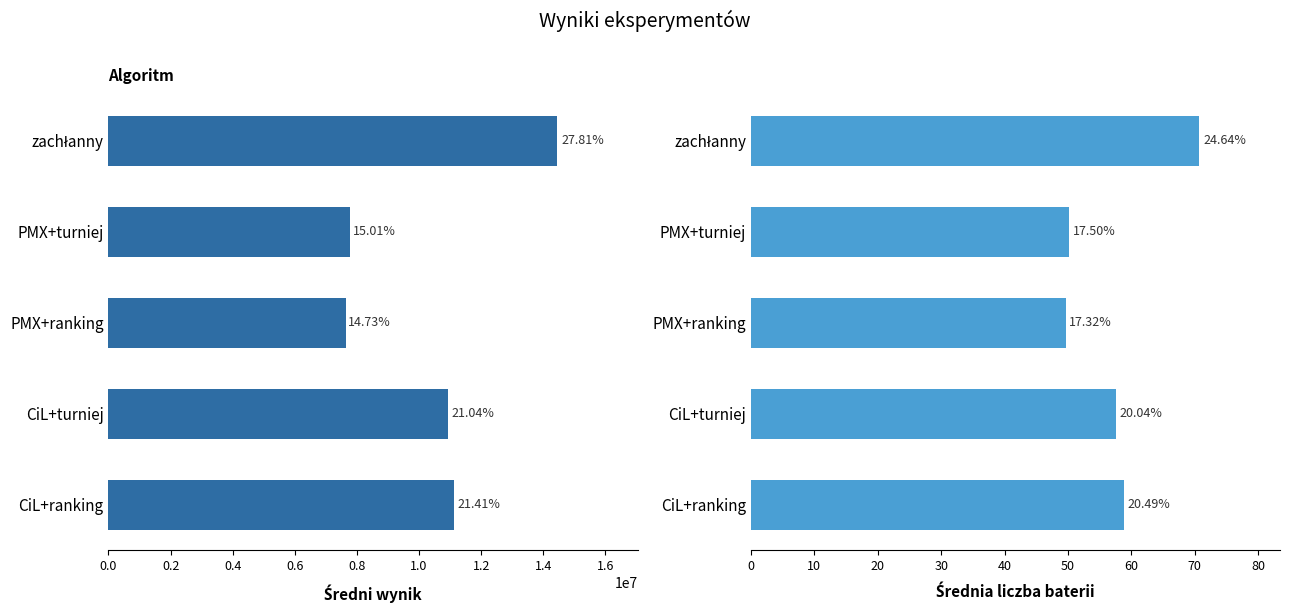

What is the difference between the Średnia liczba baterii values at PMX+ranking and CiL+turniej?

7.8